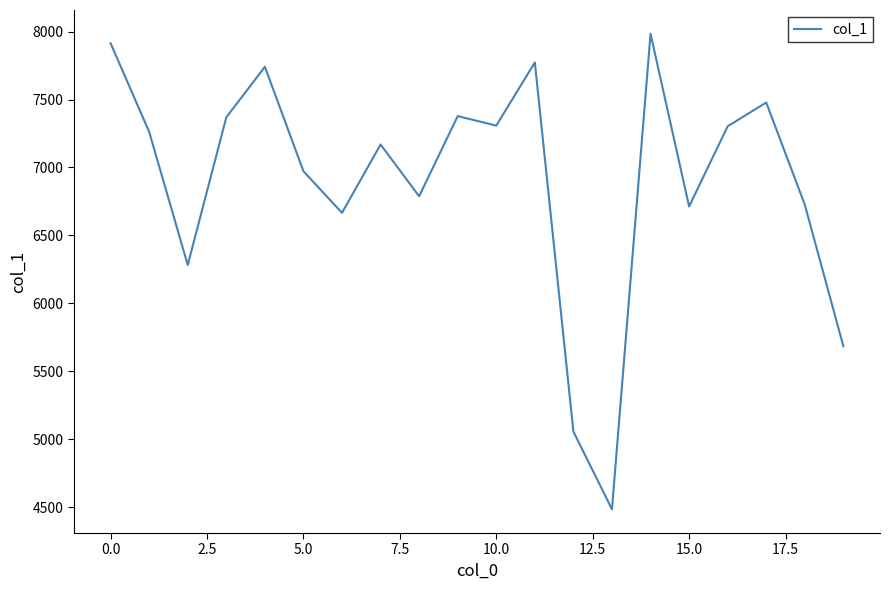

What is the smallest value displayed?

4484